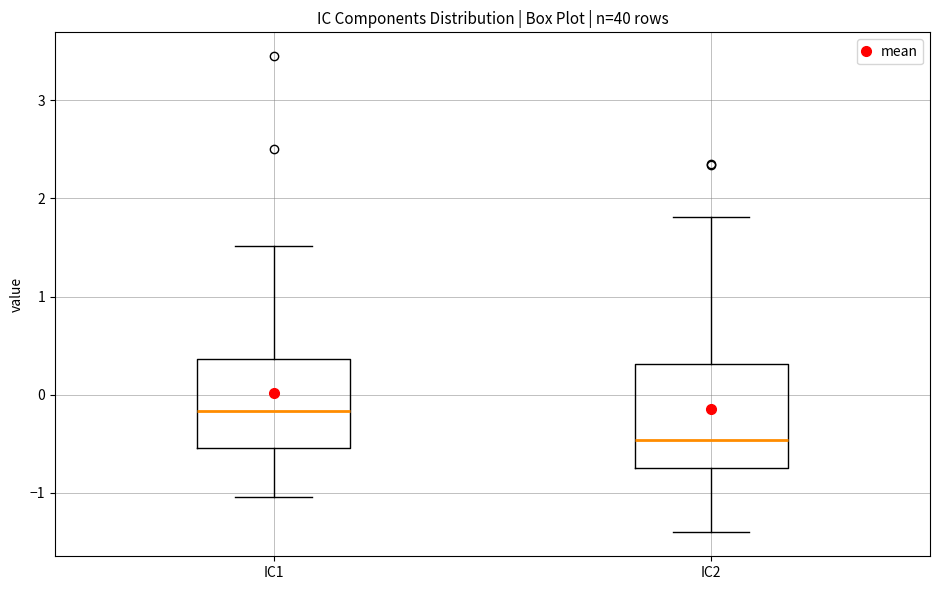

Comparing the boxes themselves (not the whiskers), which one is the tallest?

IC2